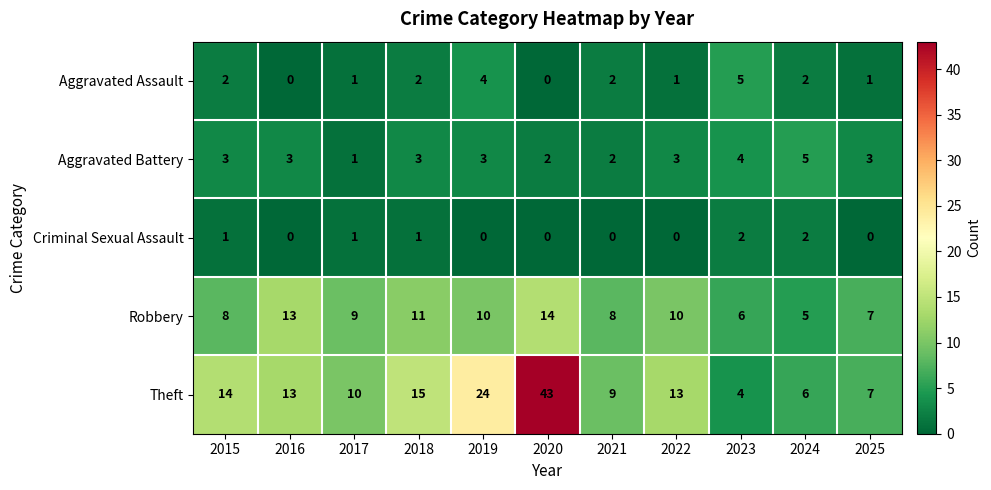

How many categories are shown in the chart?

11